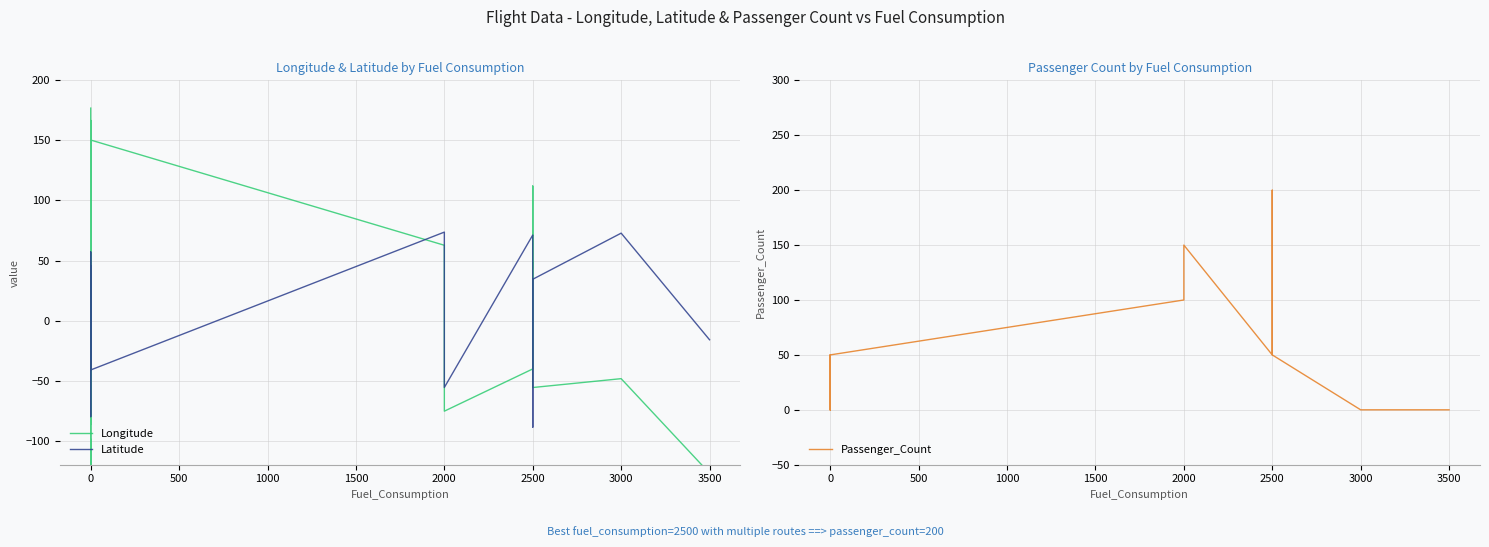

Is it true that Longitude equals 243.1 at 0?

False